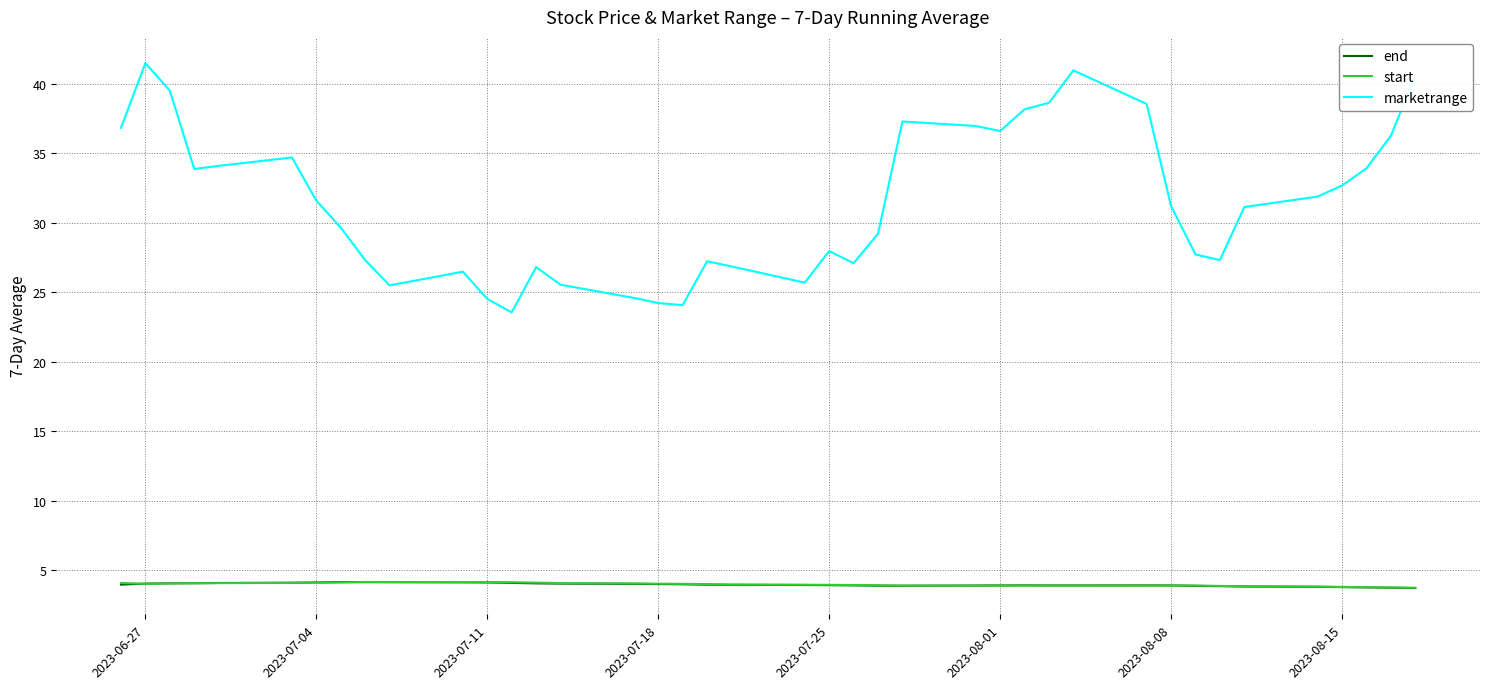

True or false: start and marketrange intersect in this chart.

False